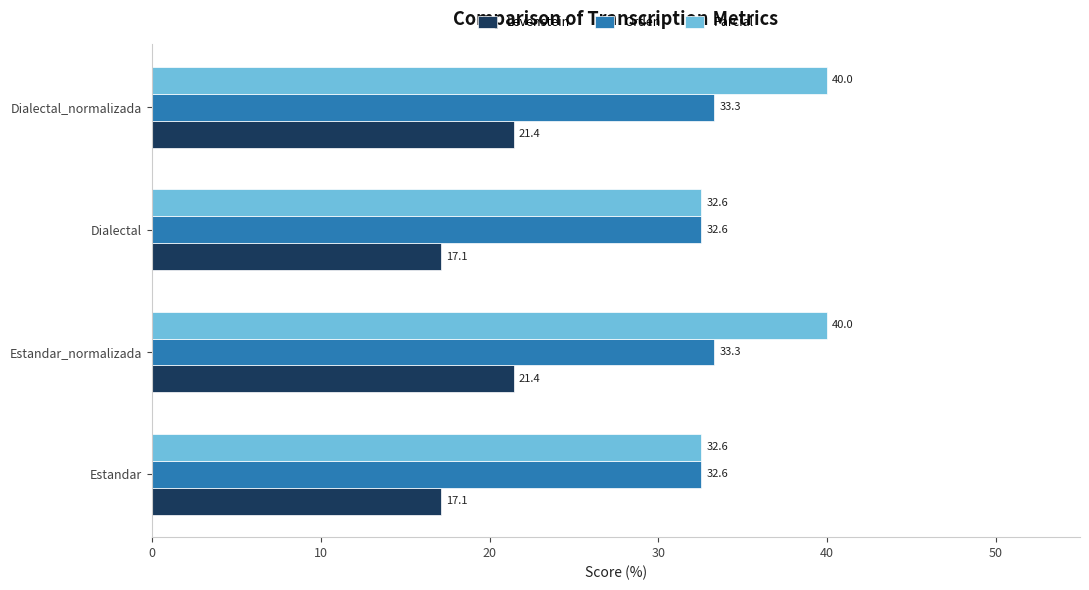

What is the average value of the Levenstein series?

19.3